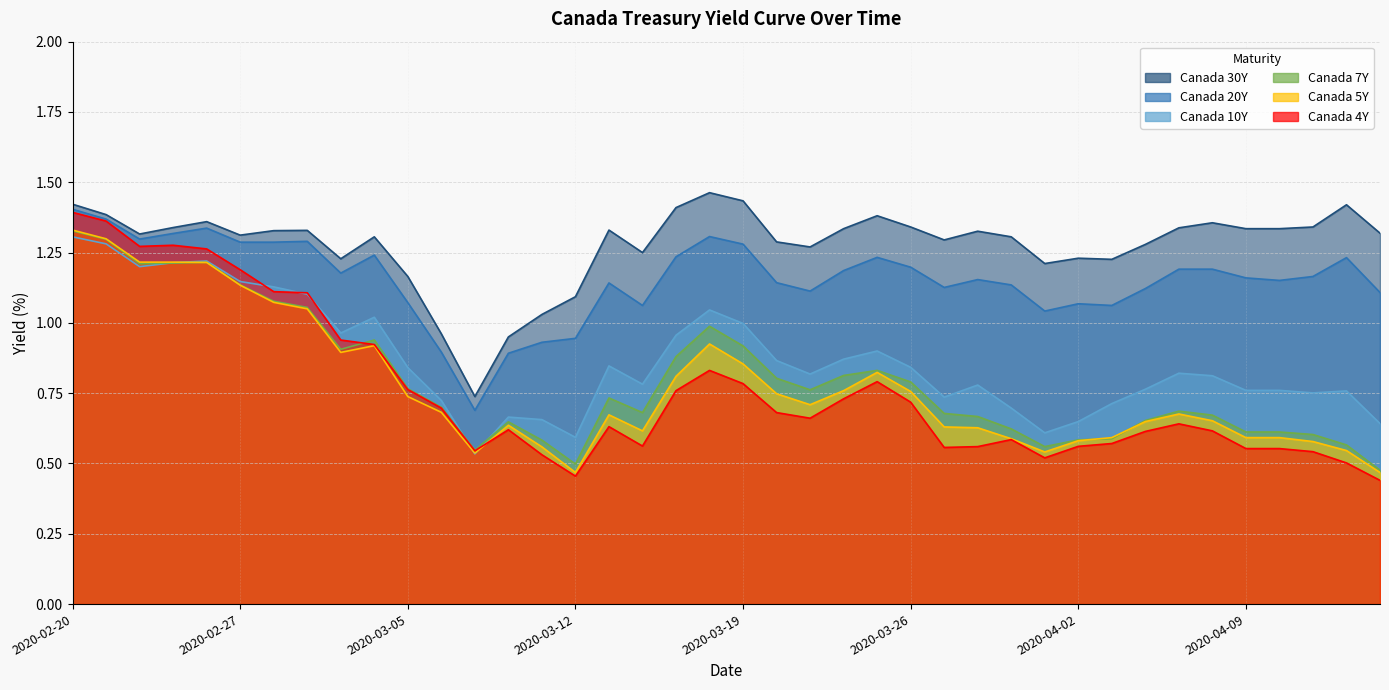

True or false: Canada 10Y has more than 2 points higher than both neighbors.

True